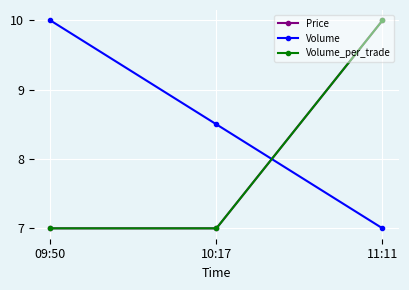

What is the difference between the maximum and minimum values in the Volume_per_trade series?

3.0